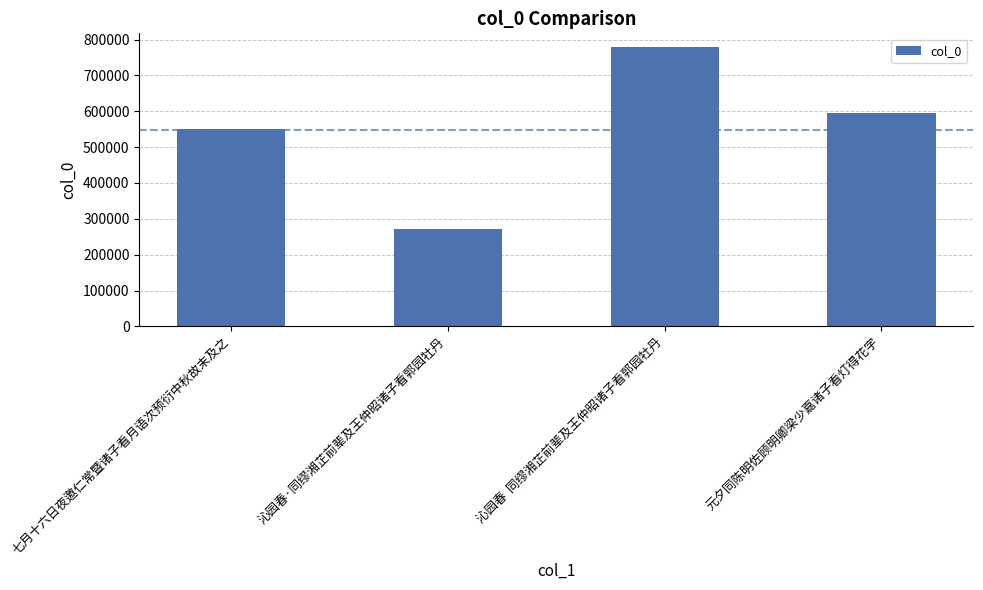

Are the bars horizontal?

No